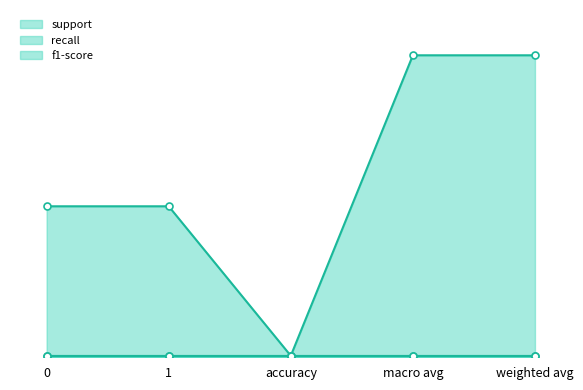

What is the label of the 3rd point from the left?

accuracy